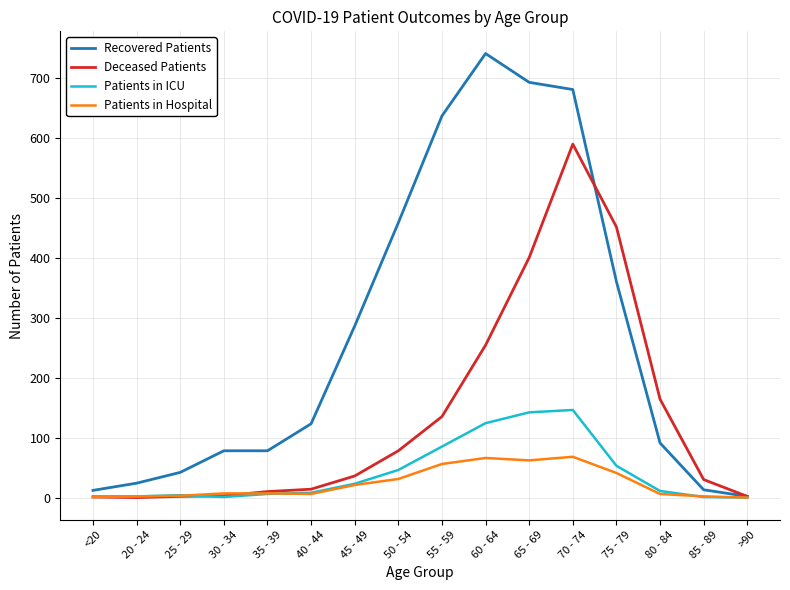

Which label corresponds to the largest value in the chart?

60 - 64